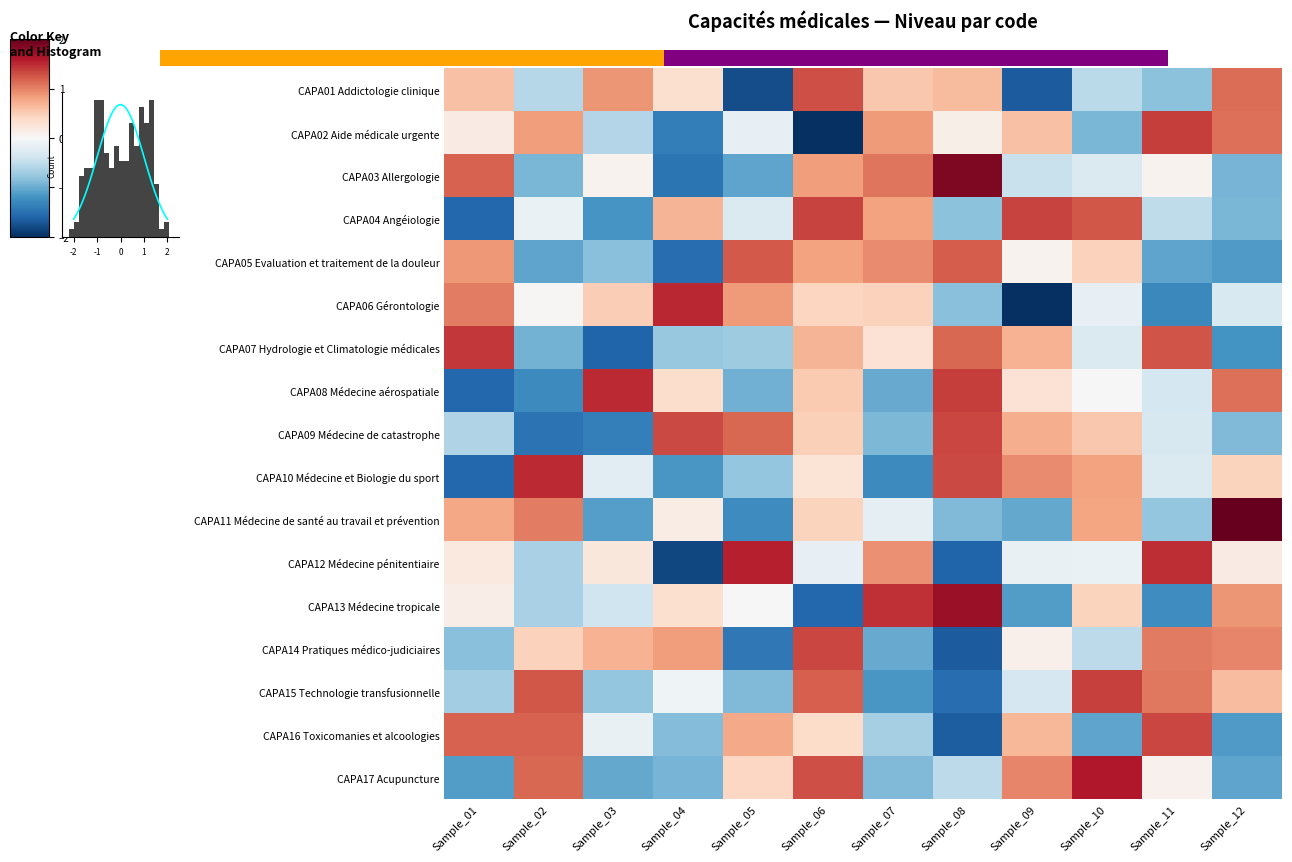

What is the maximum value shown in the chart?

2.1